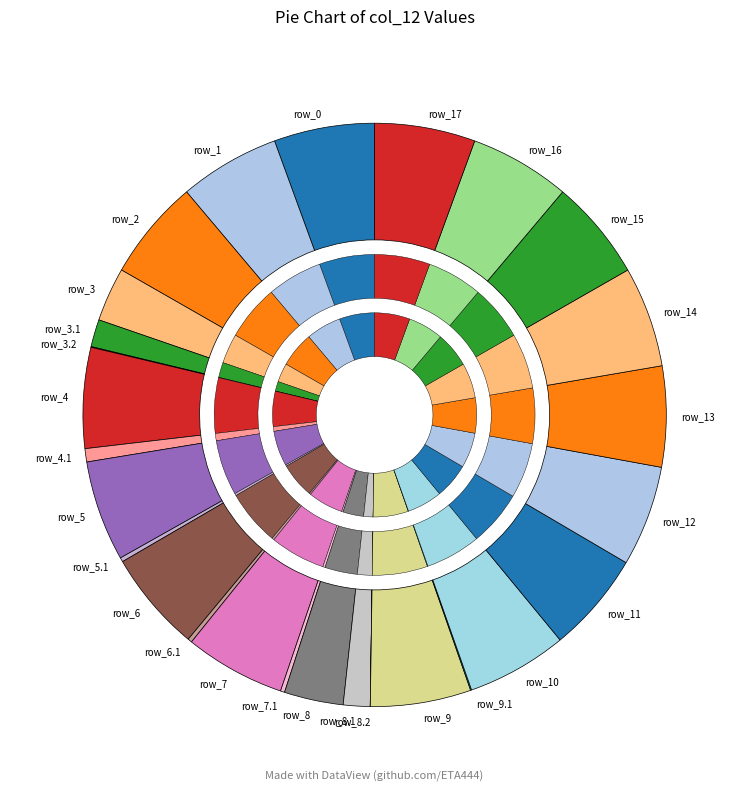

Approximately how many times larger is the value at row_5.1 compared to row_3.1?

0.2